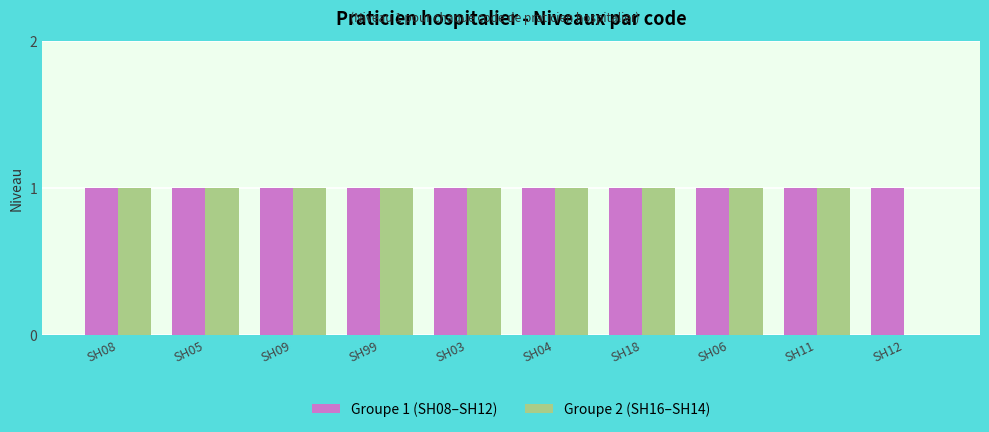

True or false: Groupe 1 (SH08–SH12) has a value of 1 at SH06.

True